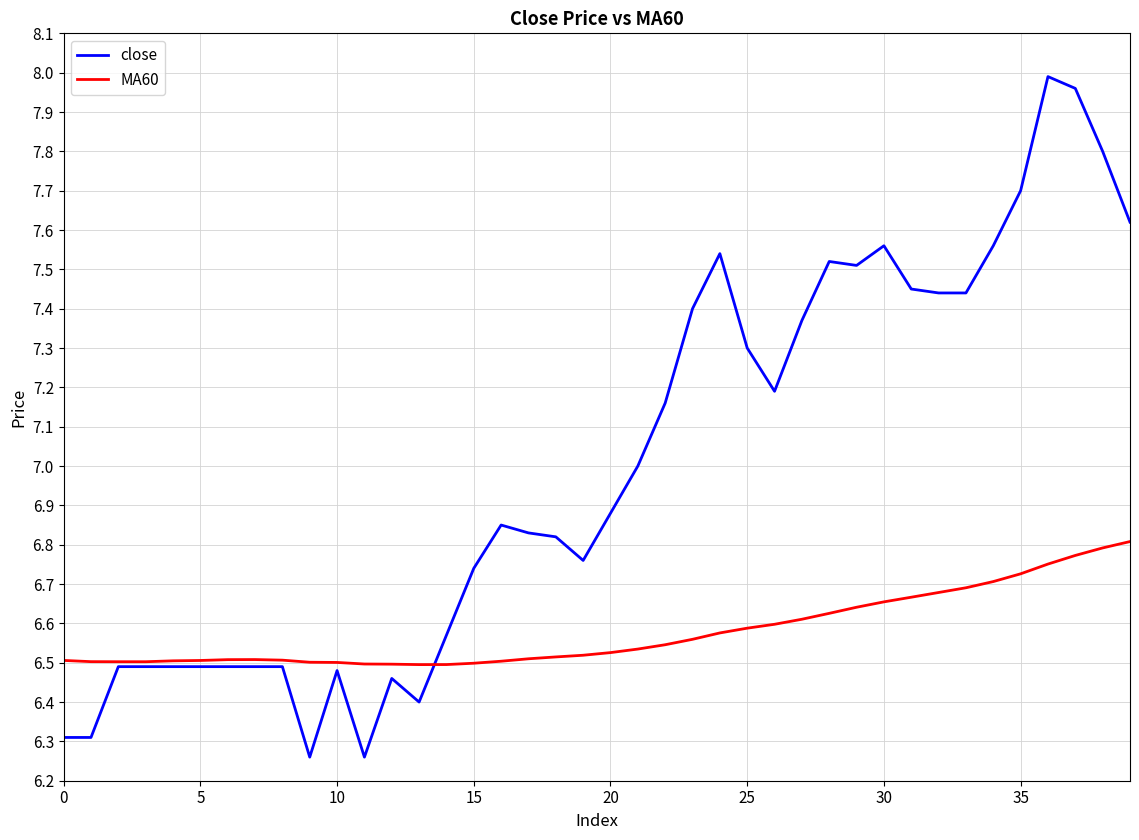

Which series has the widest spread of values?

close